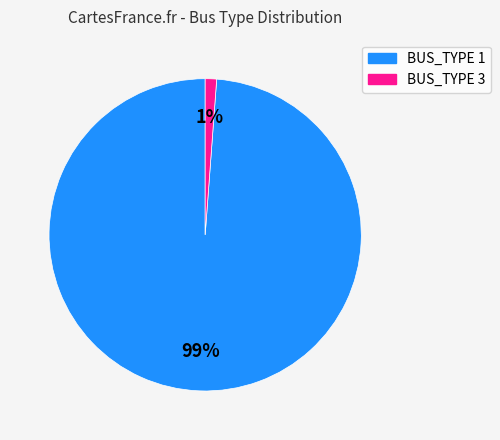

Between BUS_TYPE 3 and BUS_TYPE 1, which is larger?

BUS_TYPE 1